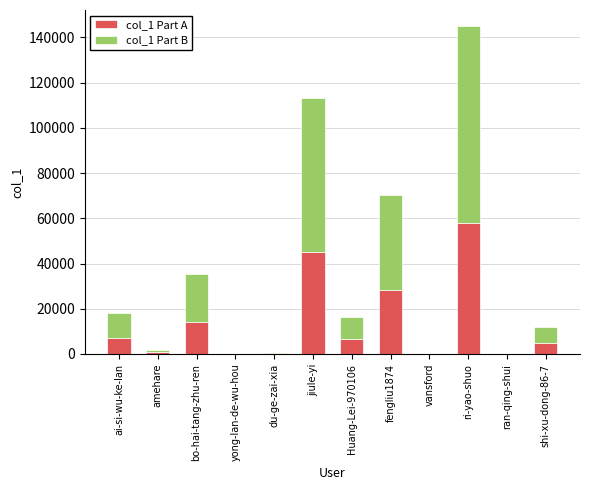

At which label does col_1 Part A first exceed 6584?

ai-si-wu-ke-lan